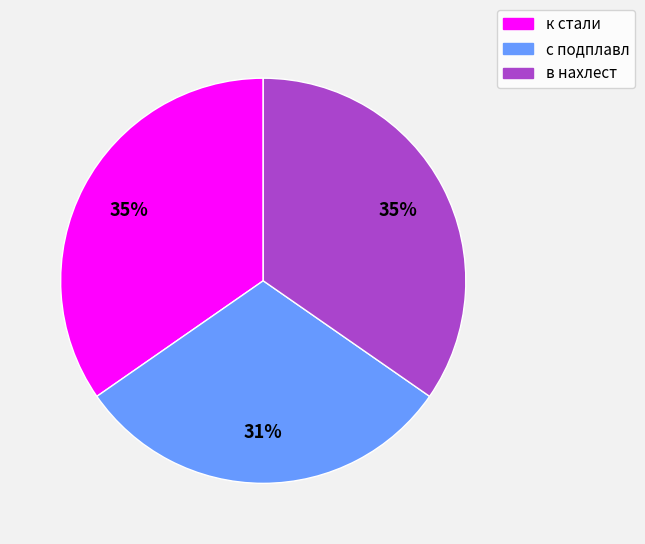

How many slices are in this pie chart?

3